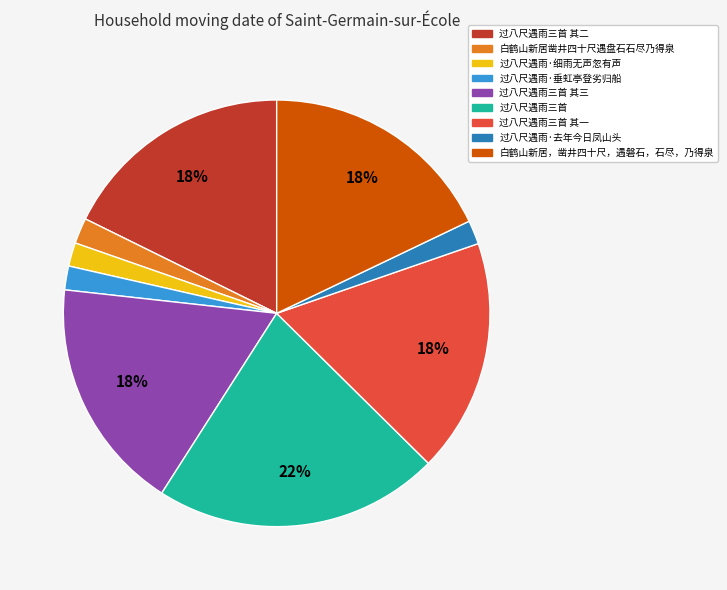

To the nearest percent, what is the difference between the largest and smallest slice percentages?

20%